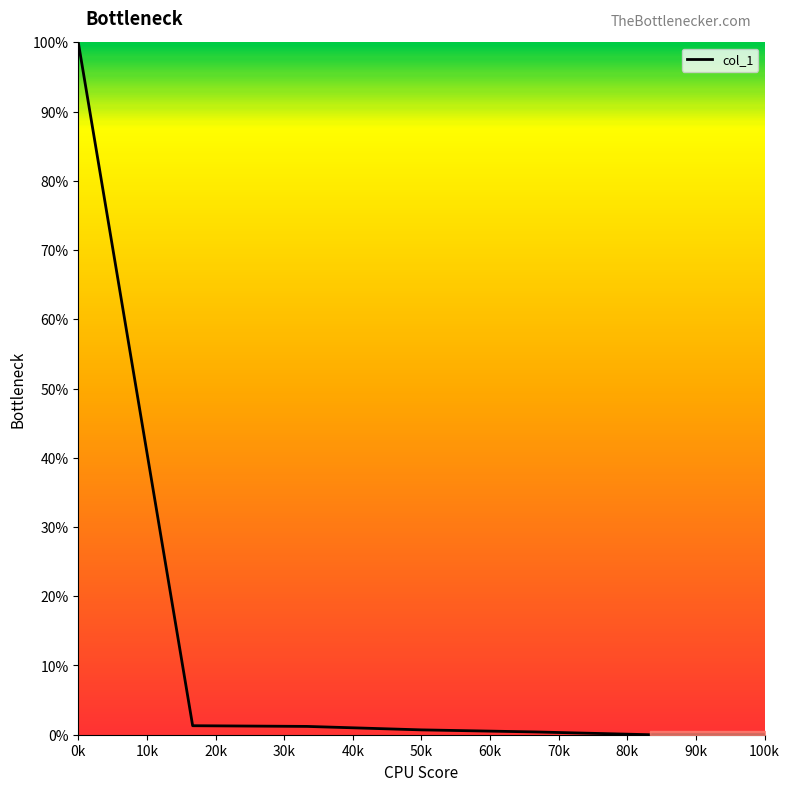

True or false: the data has more than 2 interior local peaks.

False